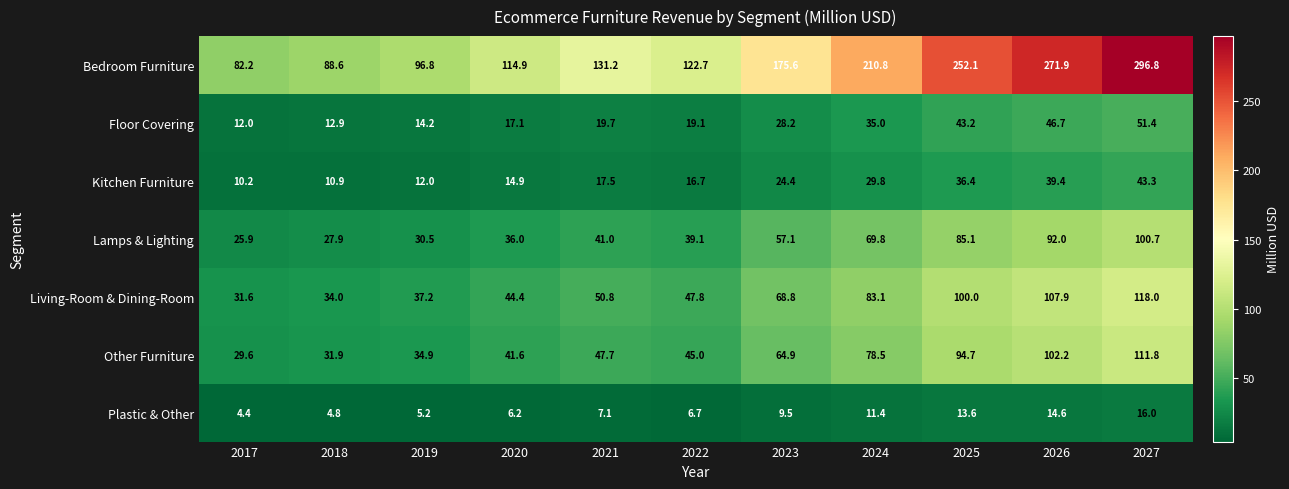

Count the number of data series in this chart.

7